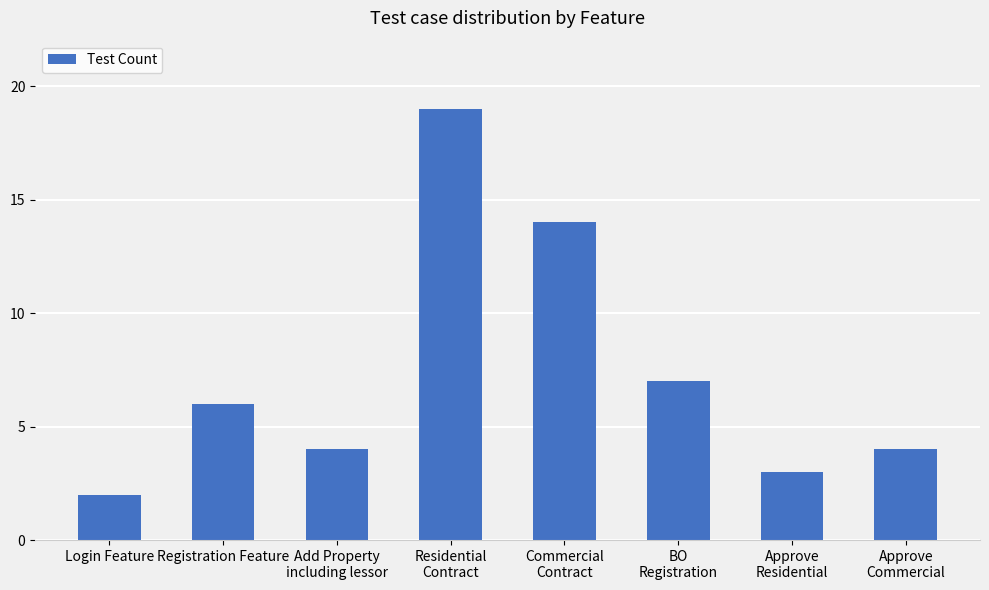

What is the difference between the maximum and minimum values?

17